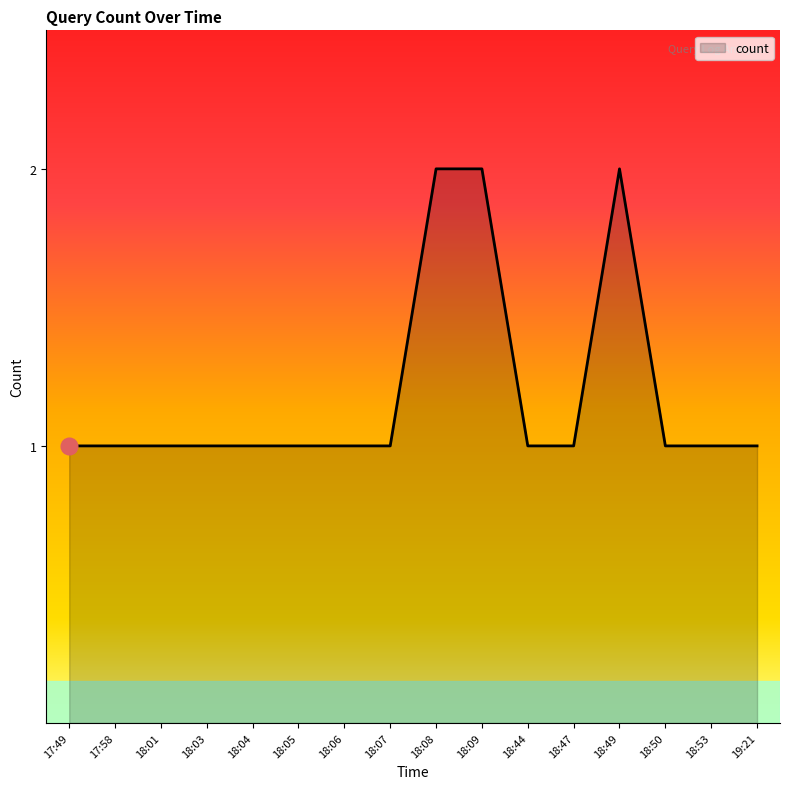

Approximately how many times larger is the value at 18:04 compared to 18:06?

1.0